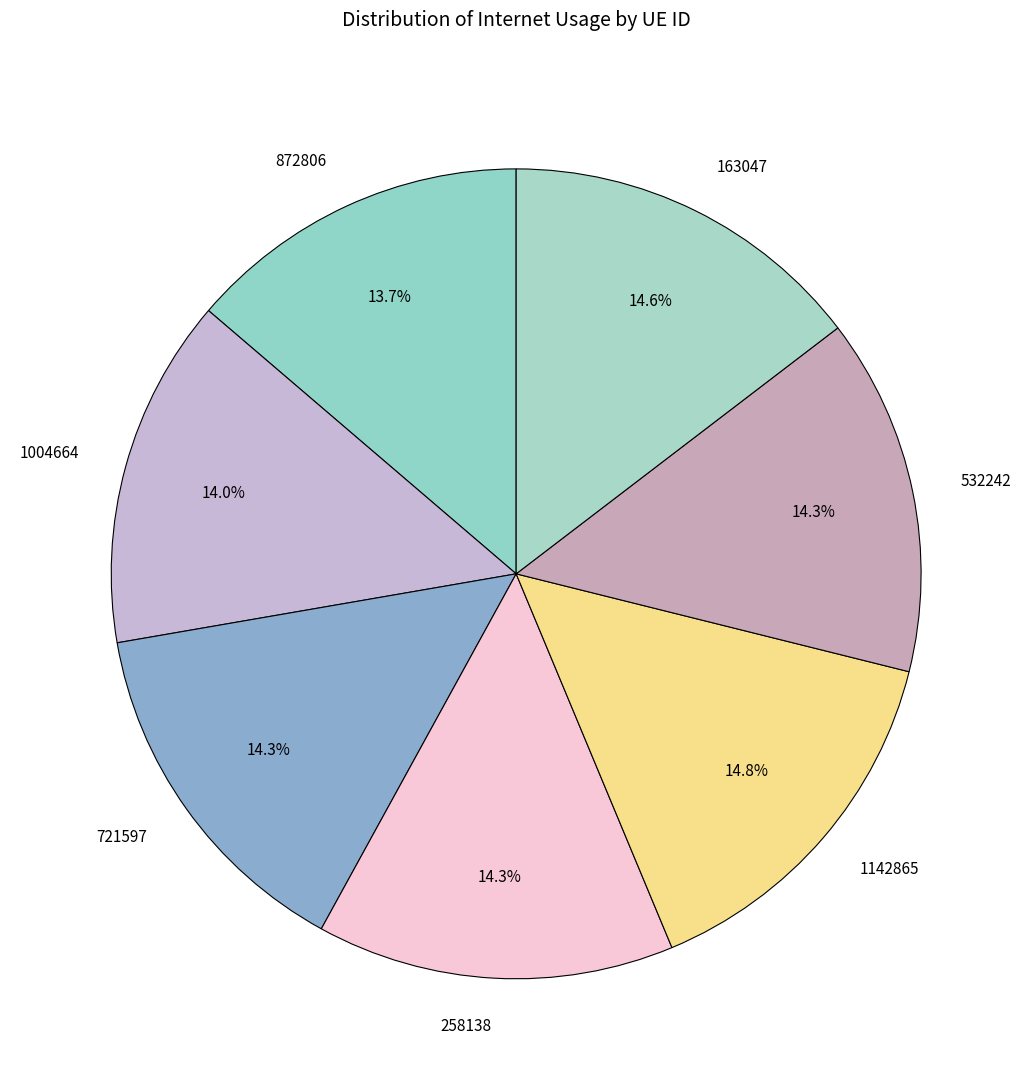

To the nearest percent, what percentage of the pie is 872806?

14%